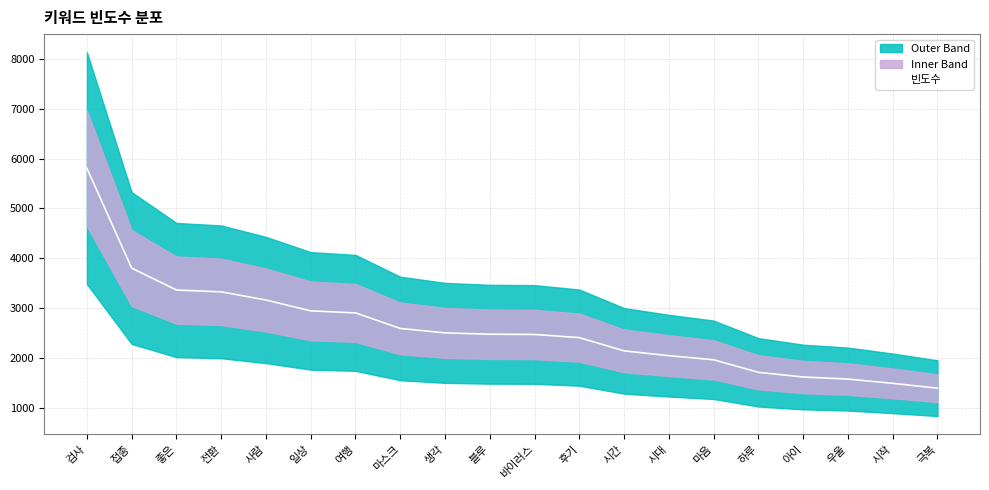

Which category has the lowest value across all series?

극복